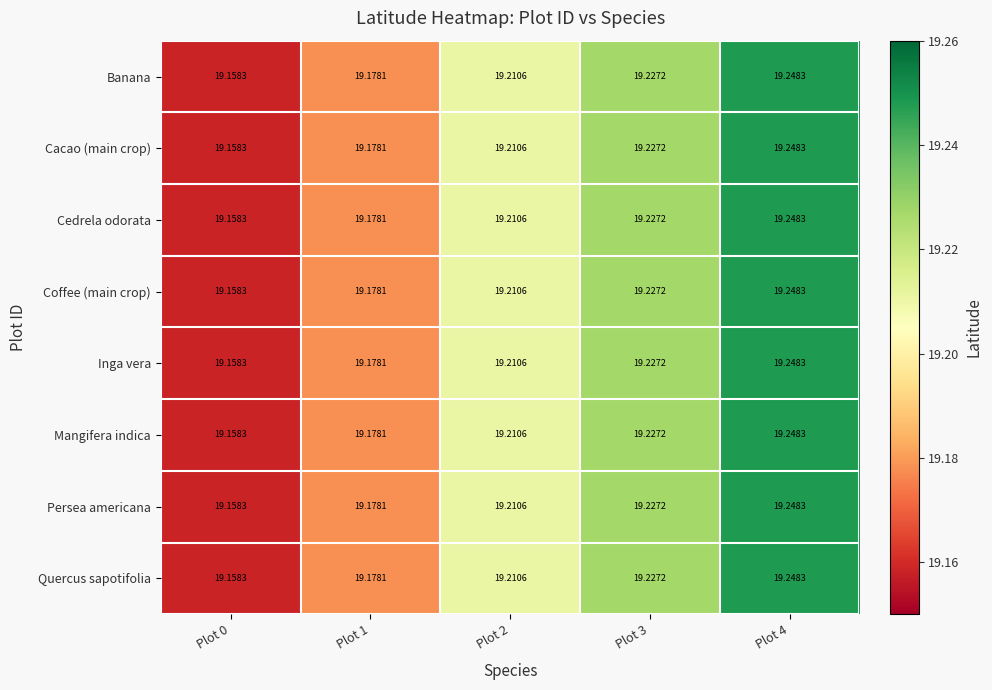

Is the value of Cacao (main crop) at Plot 4 greater than the value of Quercus sapotifolia at Plot 1?

Yes